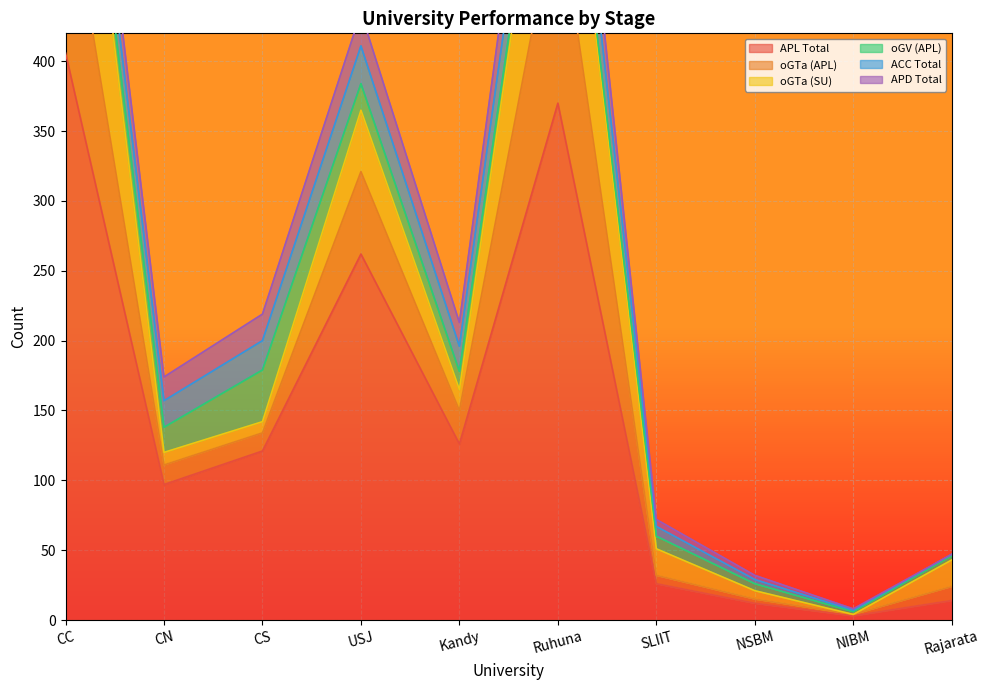

What is the minimum value for oGTa (APL)?

1